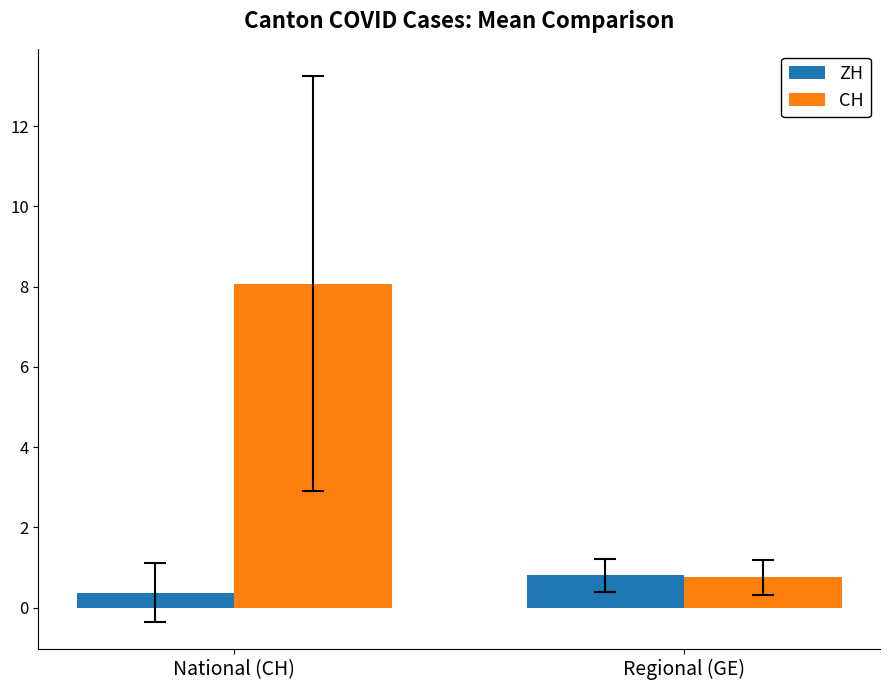

What is the value of the CH bar at the 1st from the left?

8.1